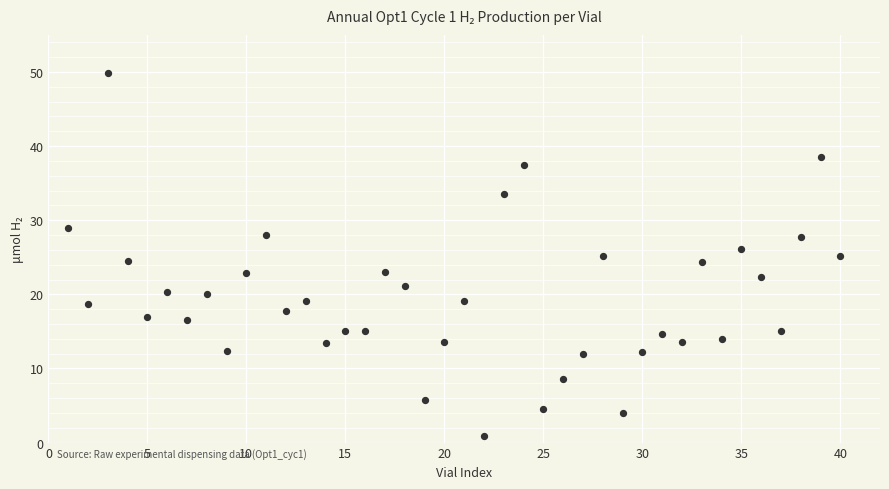

What is the range of Y values (max minus min)?

49.0